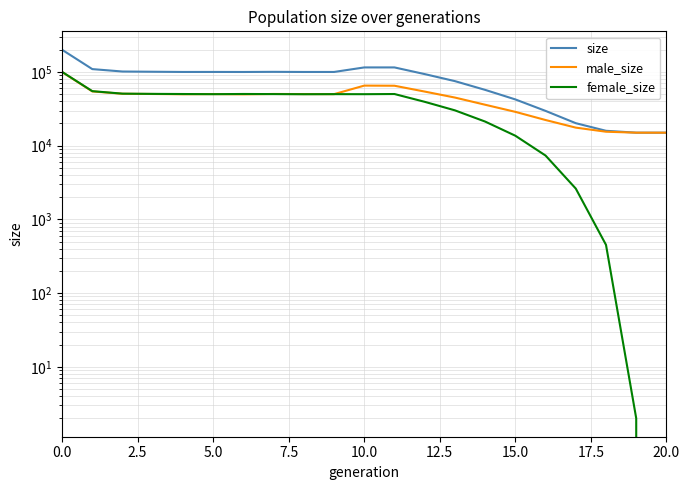

Between 9 and 11, which is larger?

11